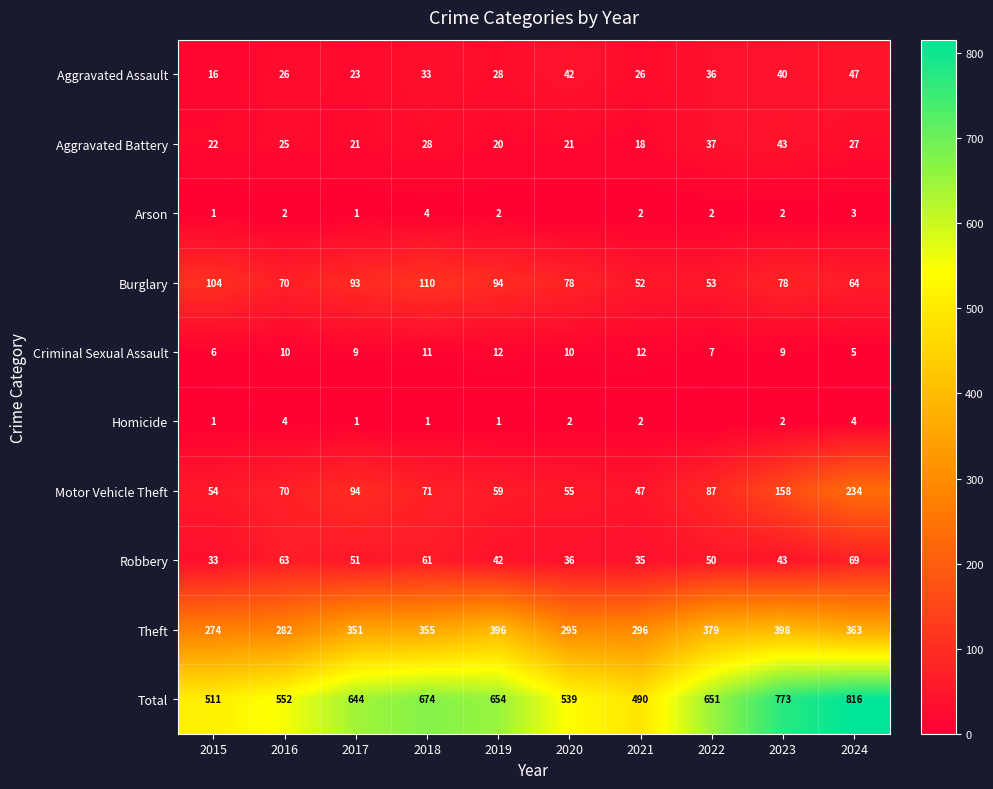

What is the maximum value shown in the chart?

816